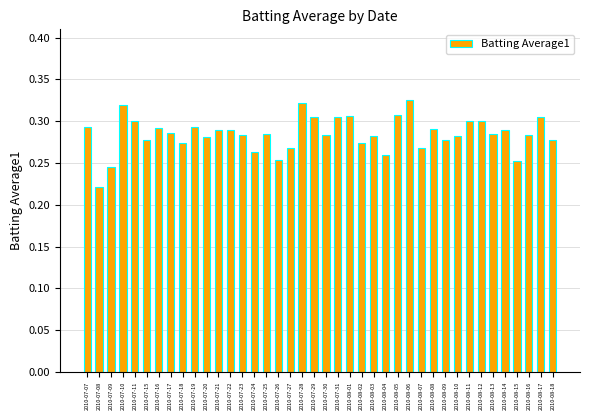

At which category does the chart reach its minimum across all series?

2010-07-08